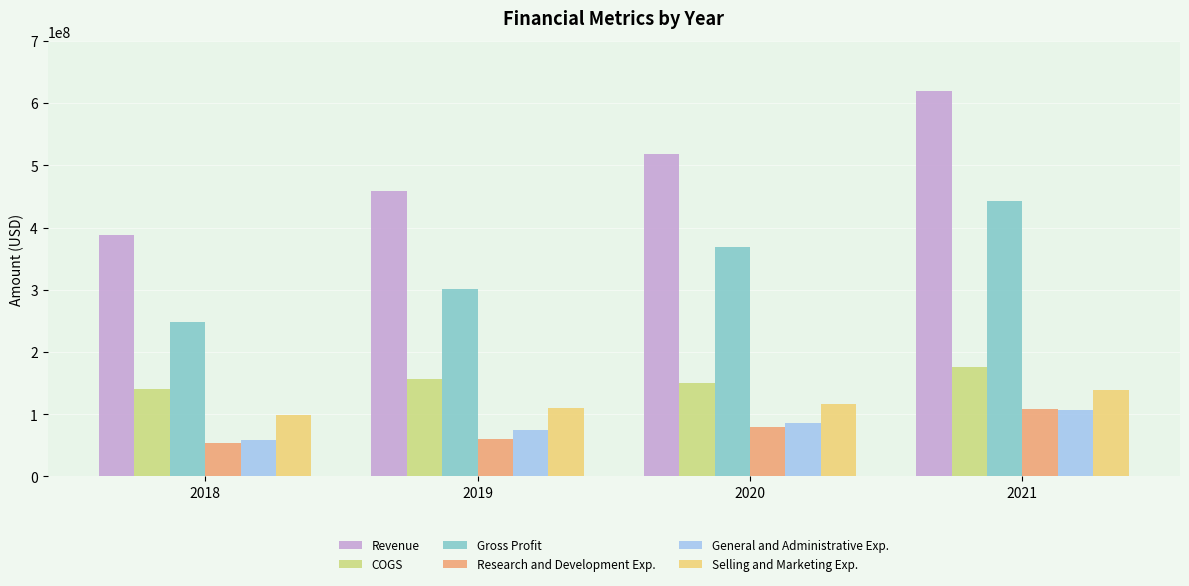

At how many categories does at least one series exceed 335758231?

4